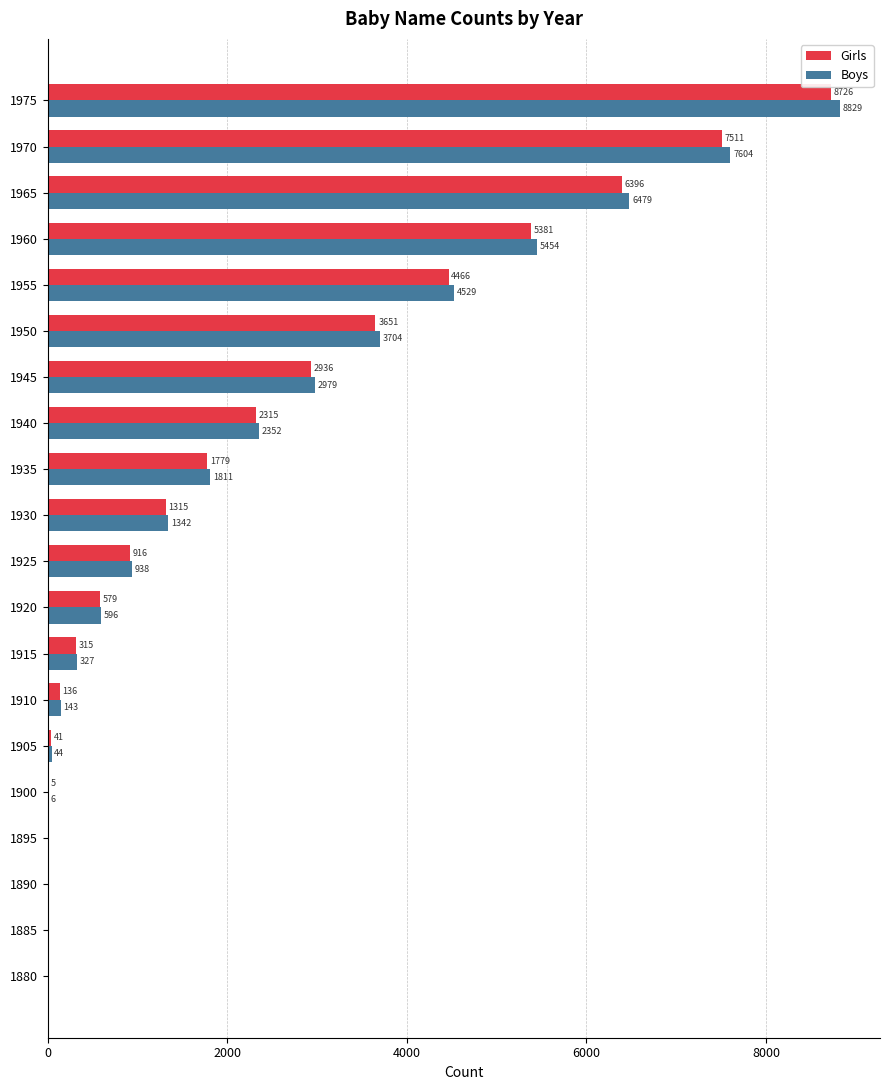

How many values in Girls are above zero?

16